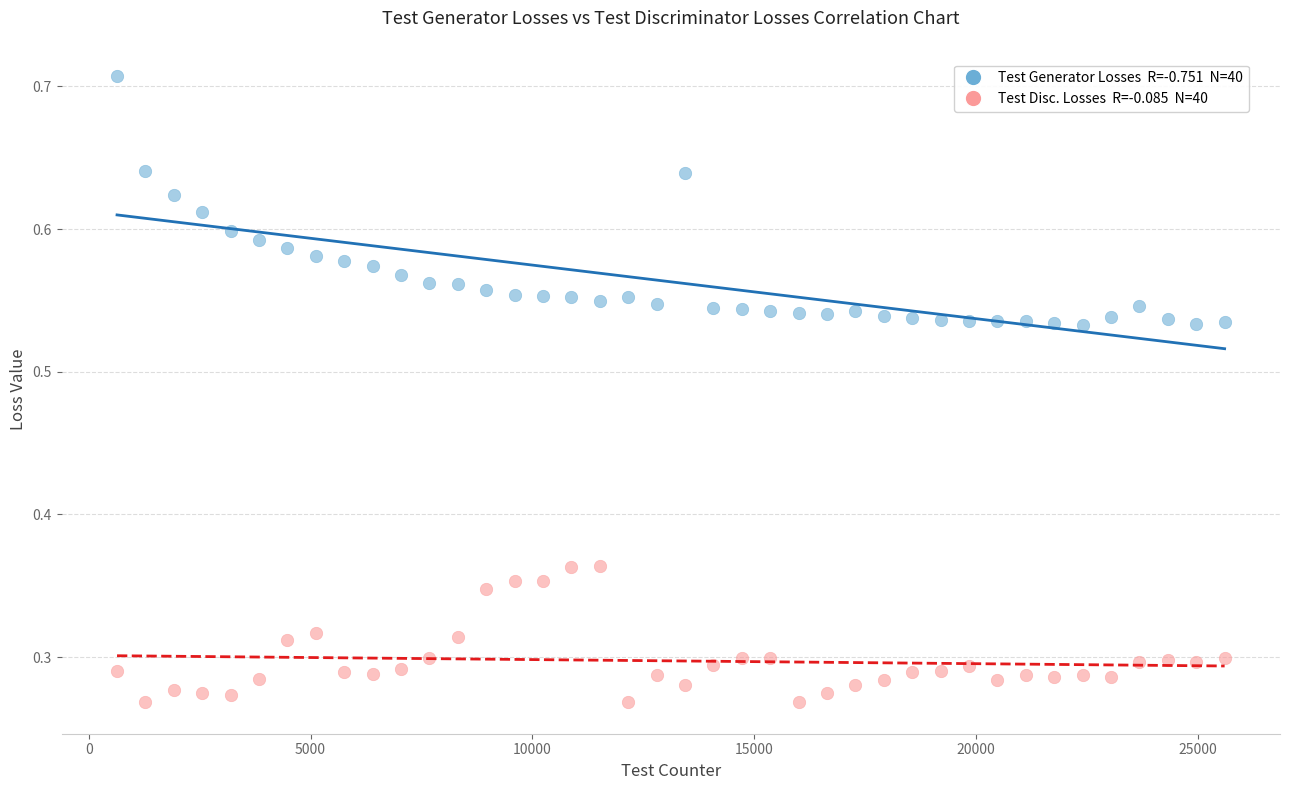

Across all data points, what is the range of X values (max minus min)?

24960.0